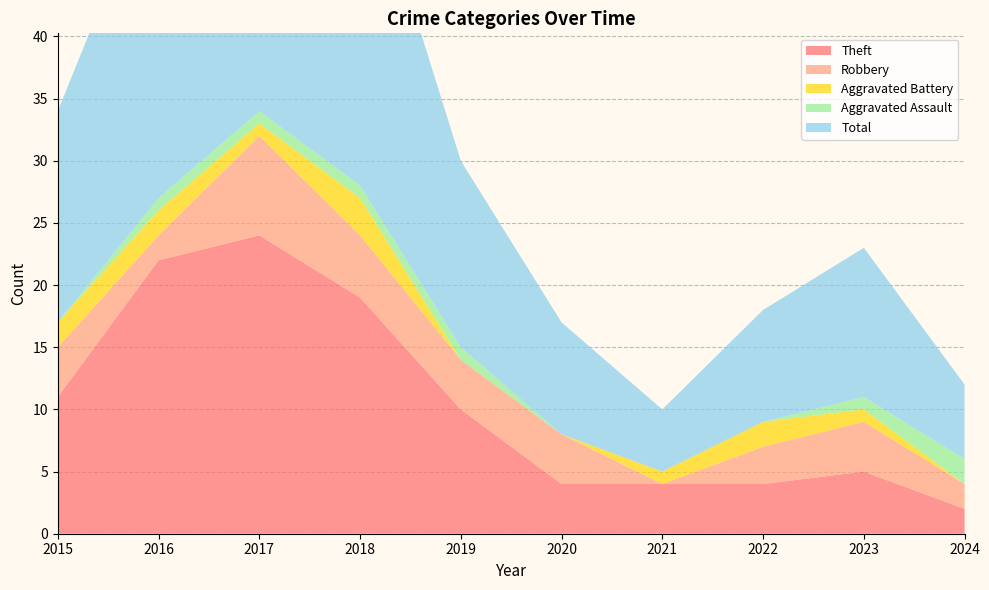

Reading right to left, list all the values displayed in this chart.

Theft: 2	5	4	4	4	10	19	24	22	11
Robbery: 2	4	3	0	4	4	5	8	2	4
Aggravated Battery: 0	1	2	1	0	0	3	1	2	2
Aggravated Assault: 2	1	0	0	0	1	1	1	1	0
Total: 6	12	9	5	9	15	28	35	27	17